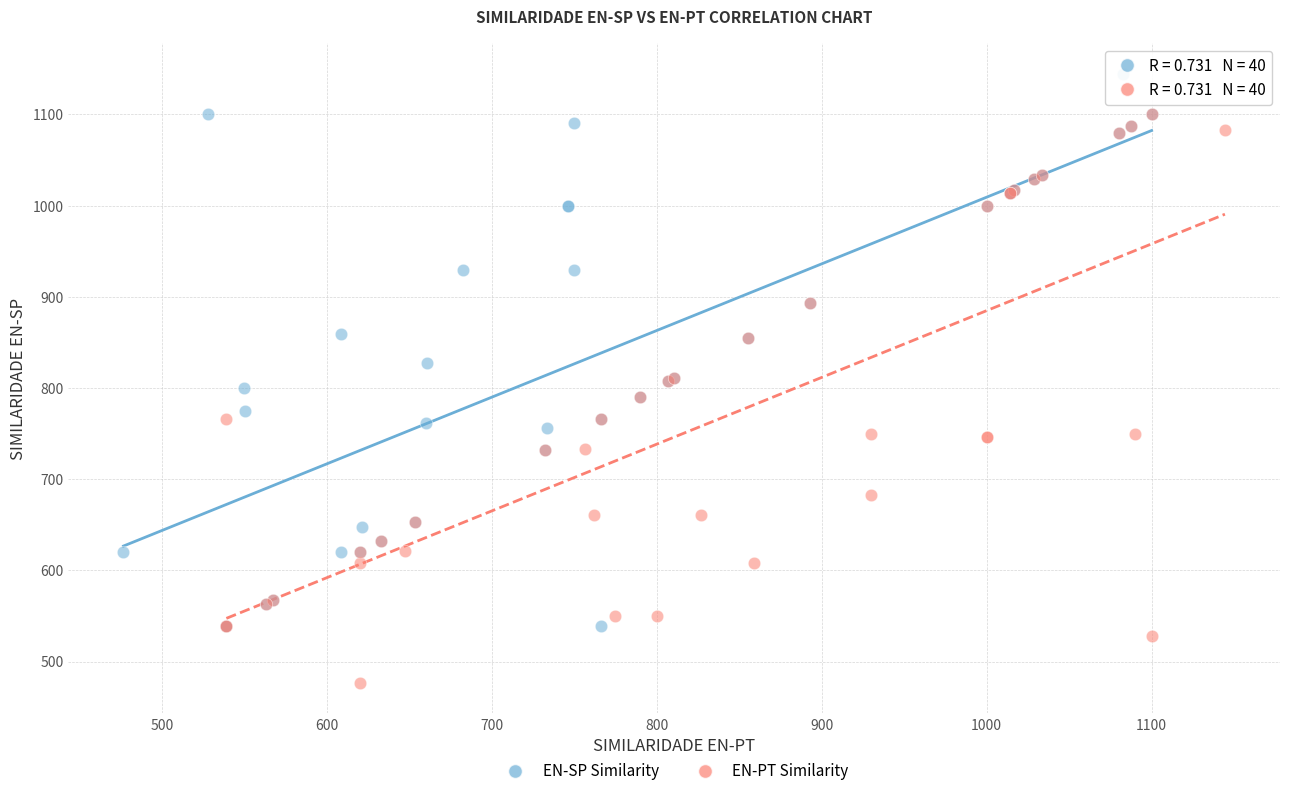

Which series has the largest Y range (max minus min)?

EN-PT Similarity